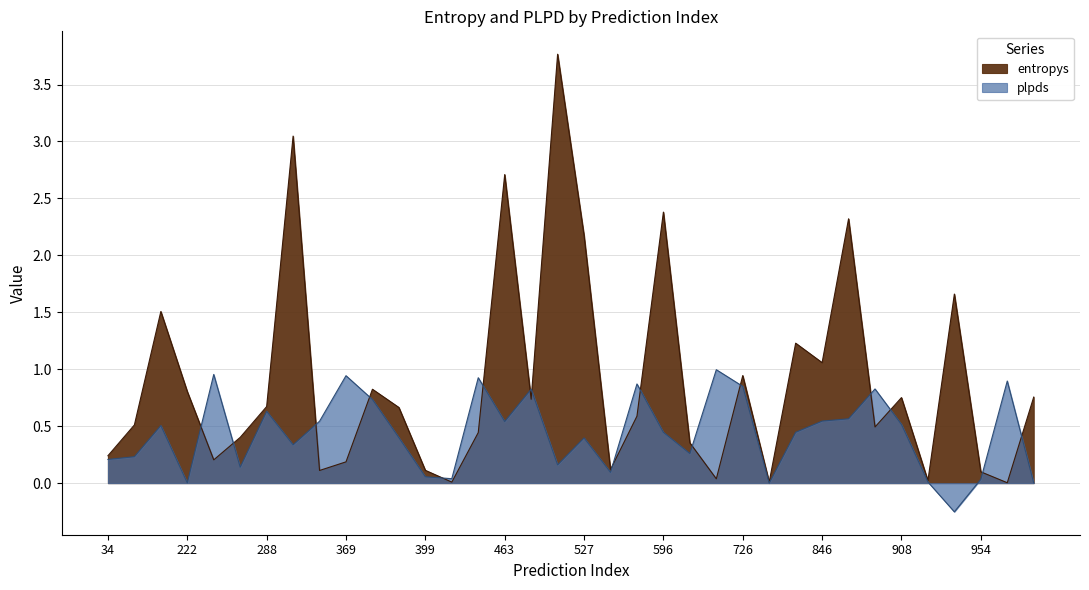

Which series changed the most between 122 and 519?

entropys